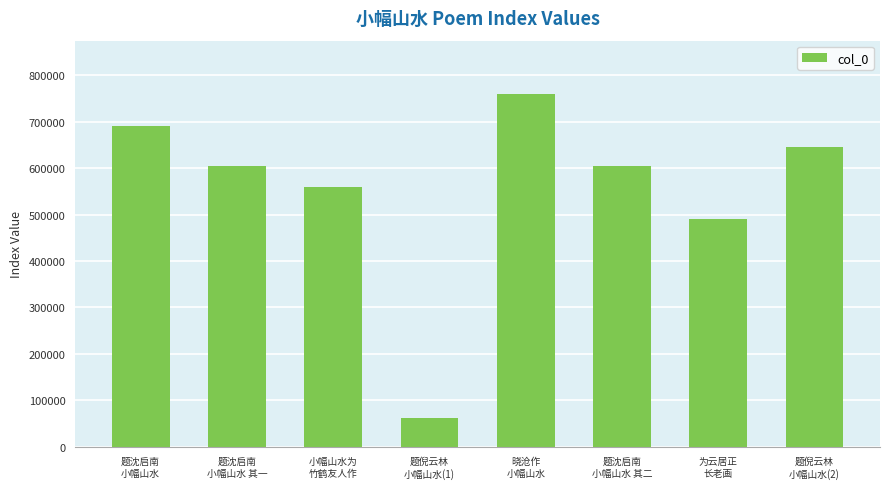

Approximately how many times larger is the value at 题倪云林
小幅山水(1) compared to 为云居正
长老画?

0.1